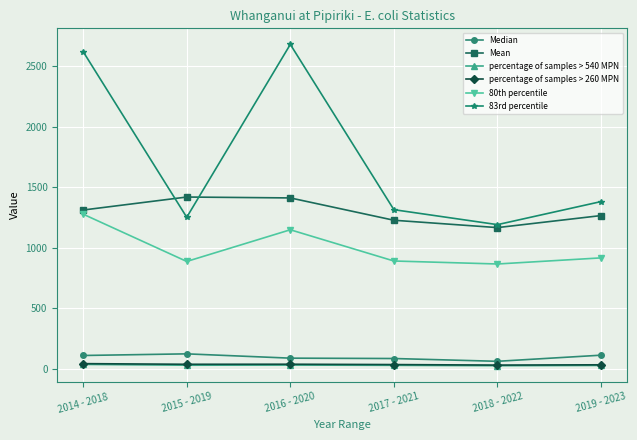

True or false: percentage of samples > 260 MPN and 80th percentile intersect in this chart.

False